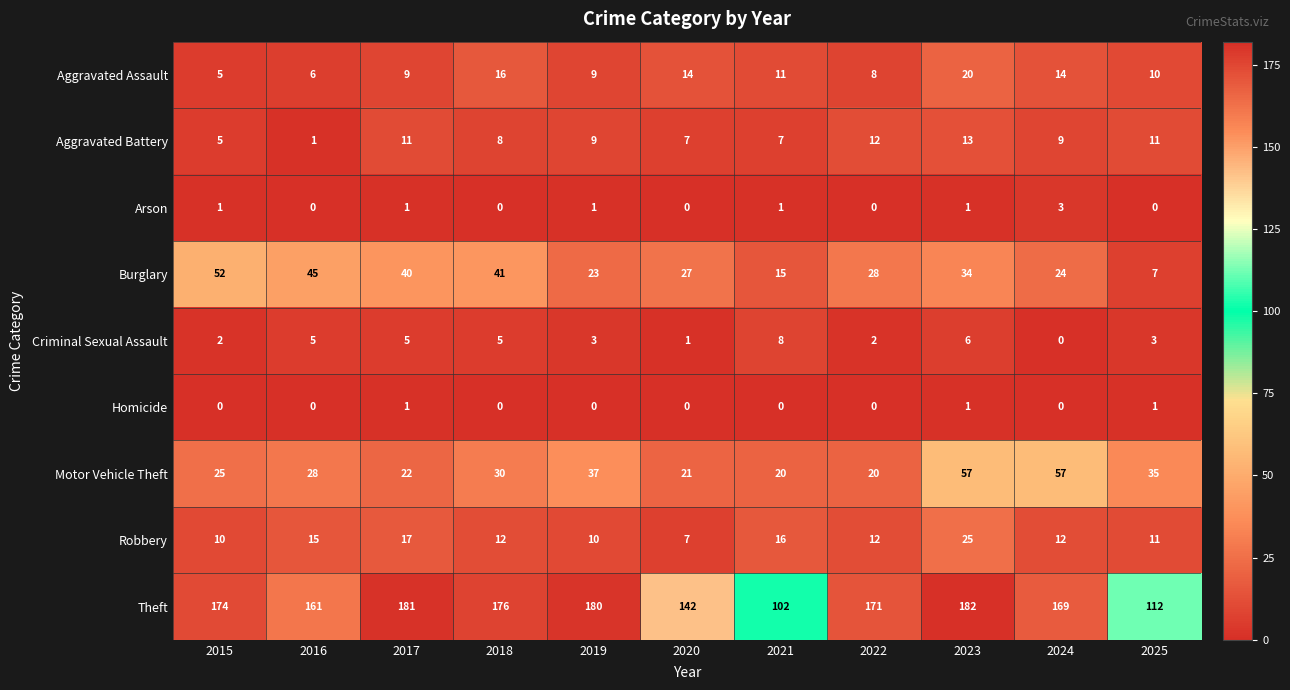

Which category has the highest value in the Arson series?

2024